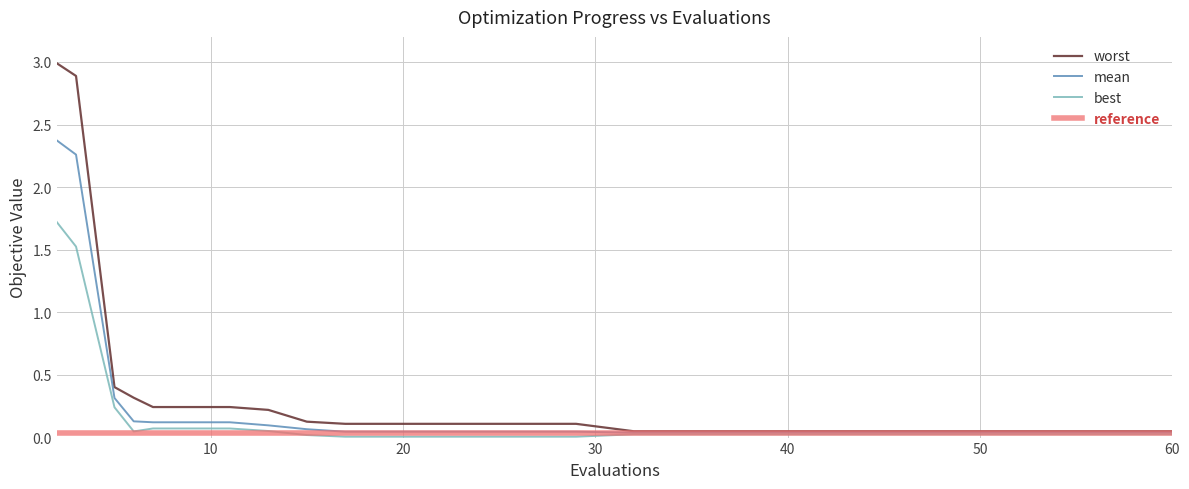

True or false: worst and mean intersect in this chart.

False